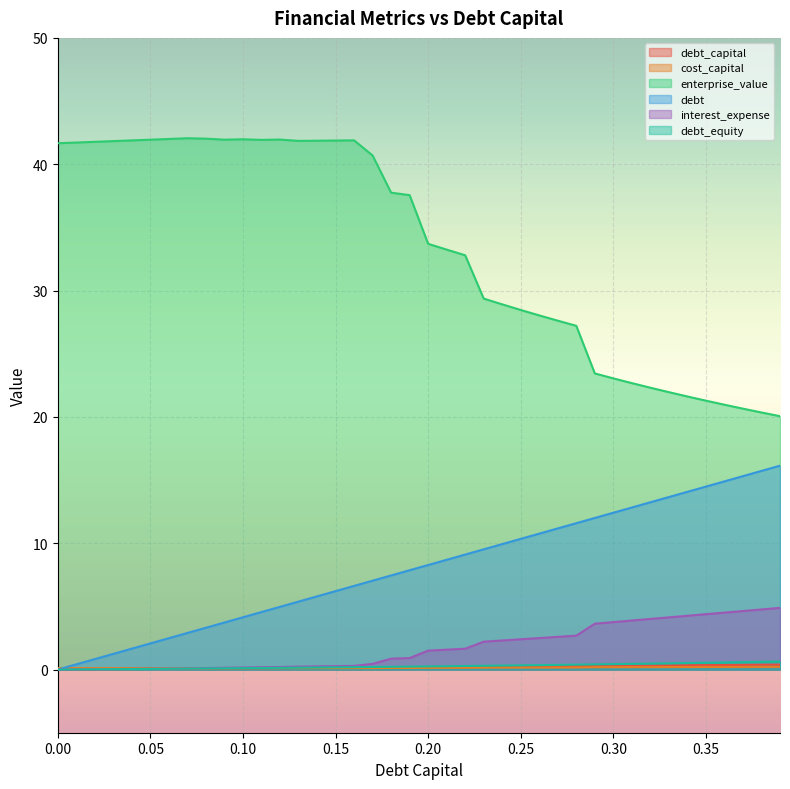

At how many categories does at least one series exceed 11?

40